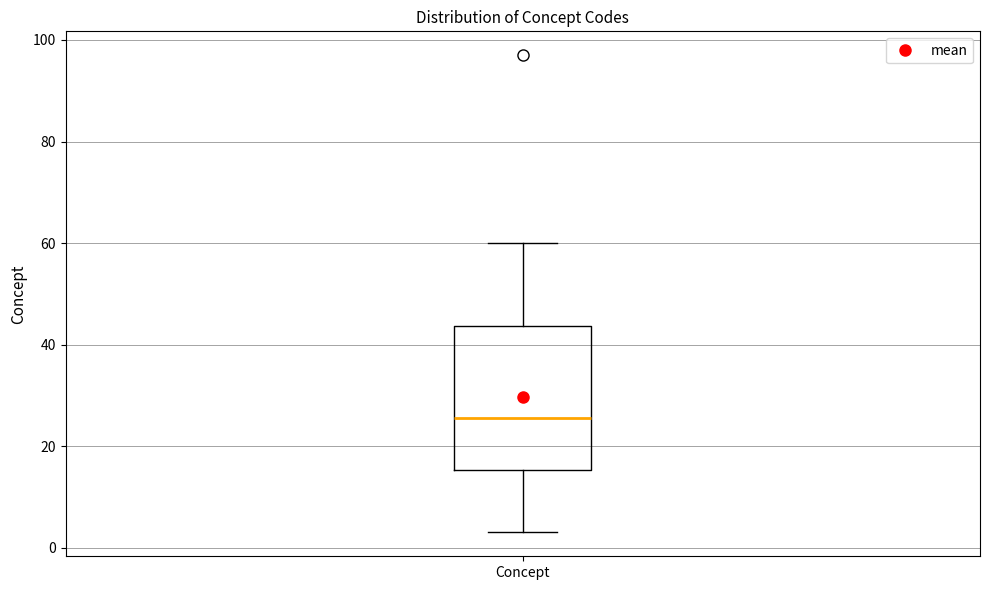

Where does the lower whisker of the box for Concept end on the y-axis? The values are not printed on the chart, so give them approximately, as read against the axis.

4